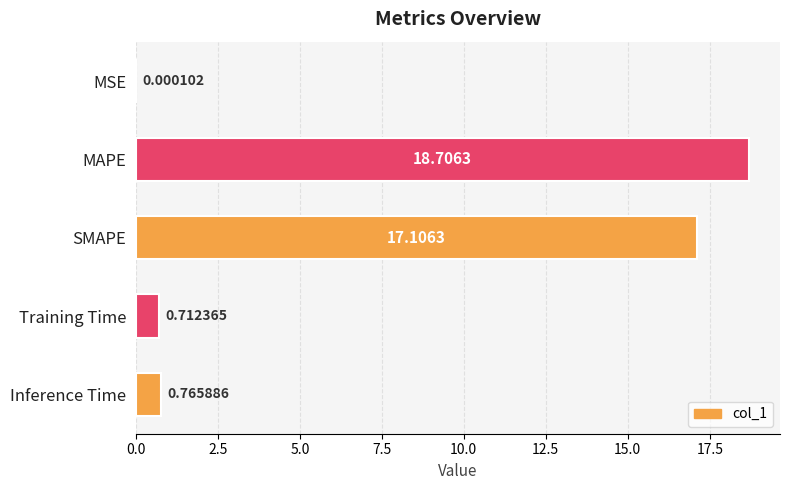

What is the greatest value displayed?

18.7